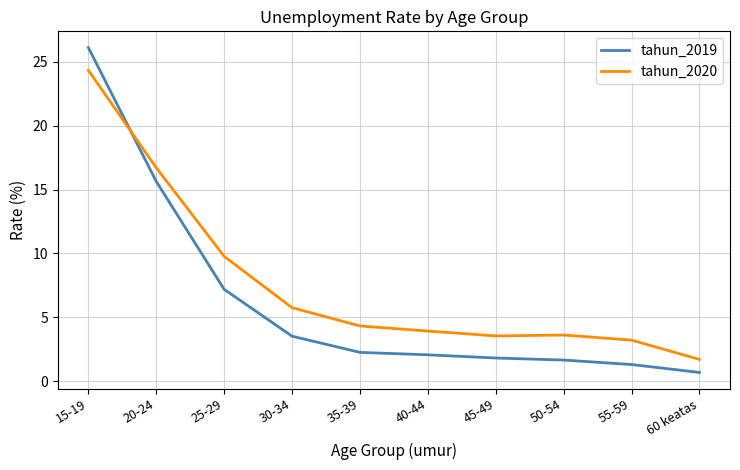

Which series has the widest spread of values?

tahun_2019